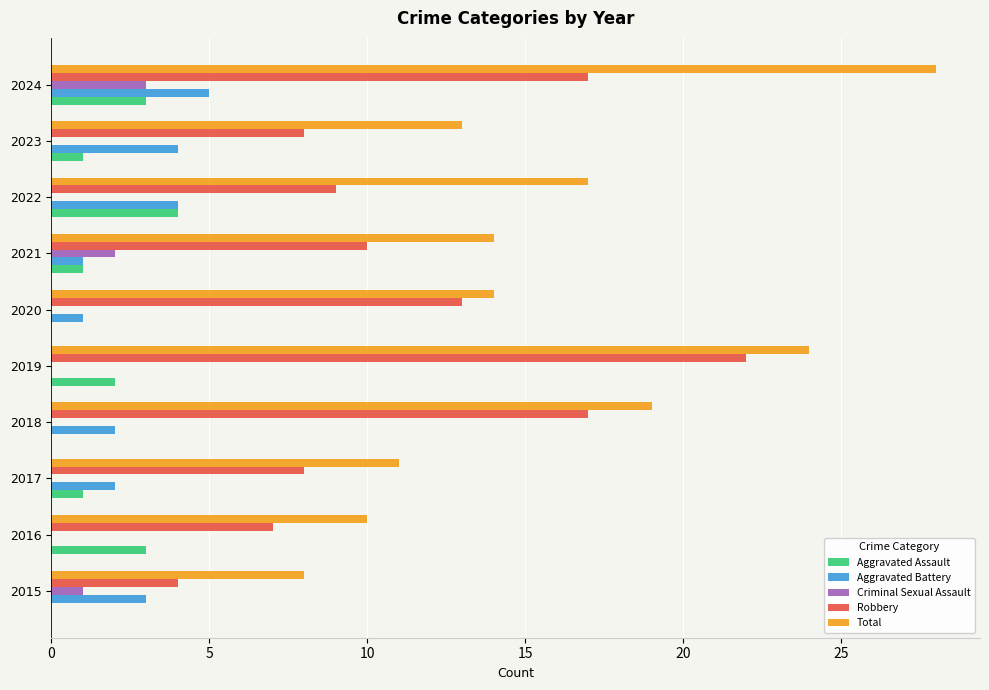

Between 2022 and 2024, which series saw the biggest shift?

Total